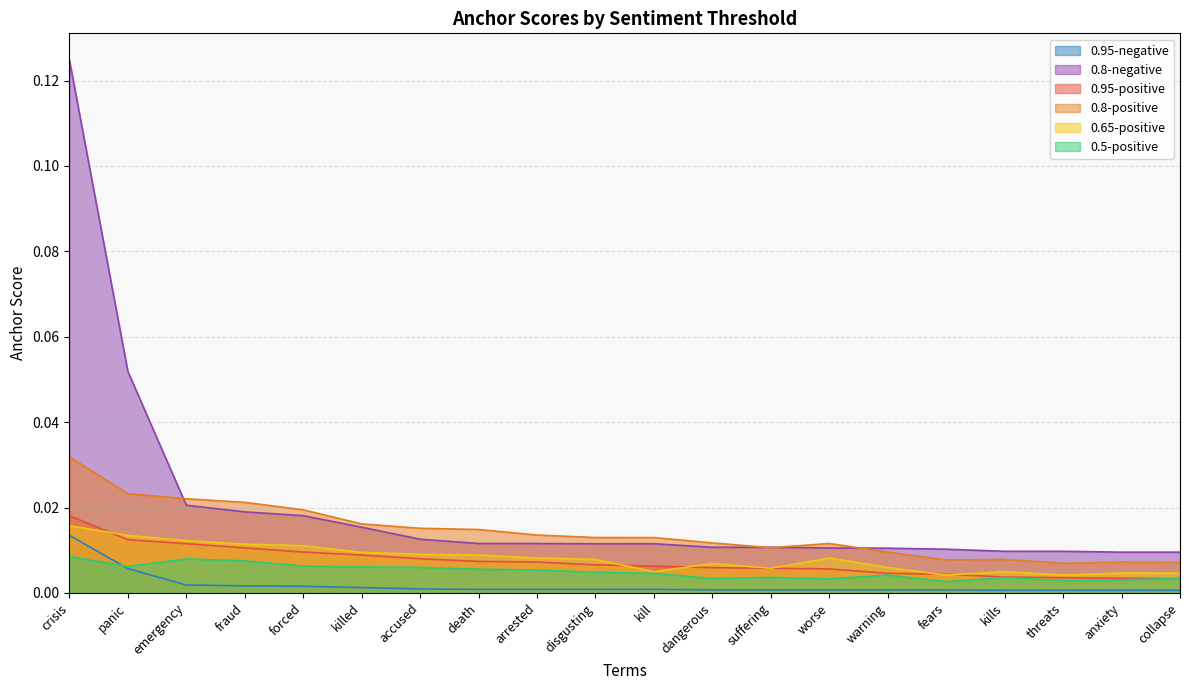

Which series has the widest spread of values?

0.8-negative